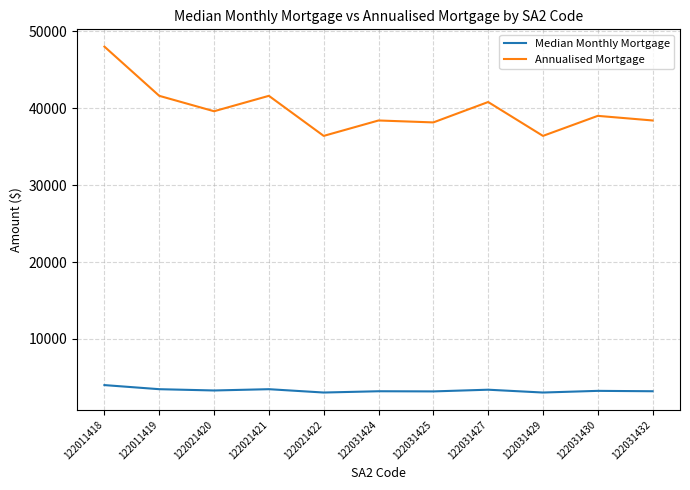

True or false: Annualised Mortgage and Median Monthly Mortgage intersect in this chart.

False